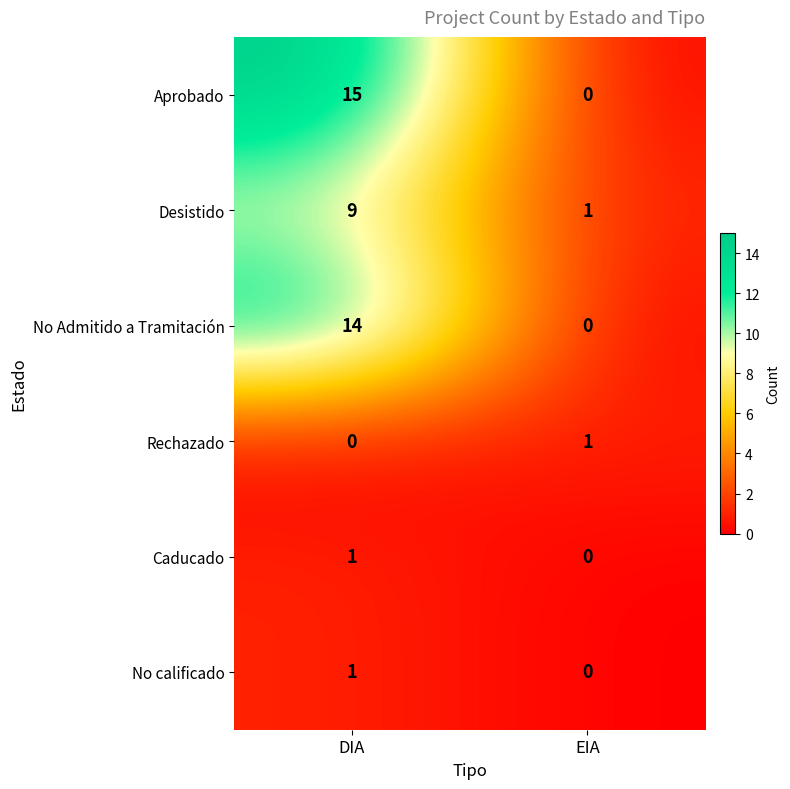

What value does the Desistido series have at DIA?

9